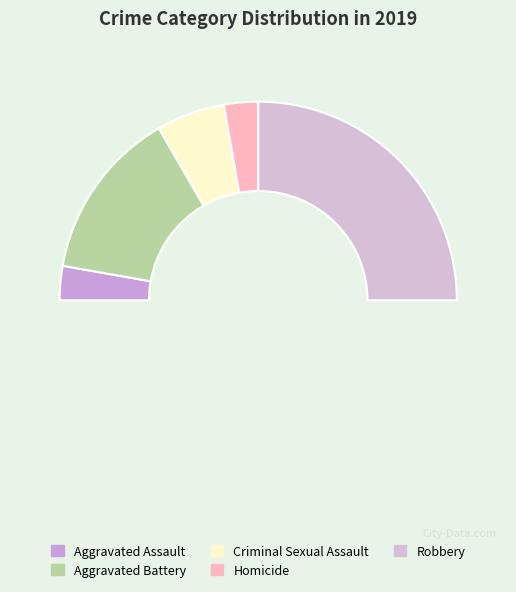

Count the number of slices in the pie.

6